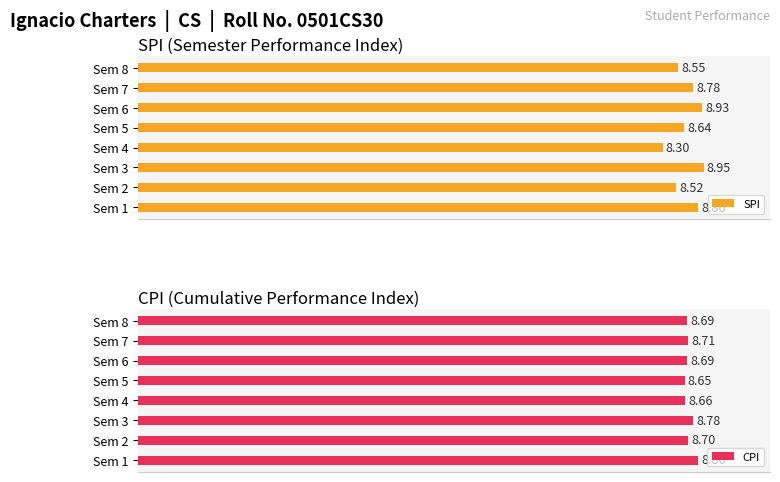

Where is SPI nearest to the value 8?

Sem 4